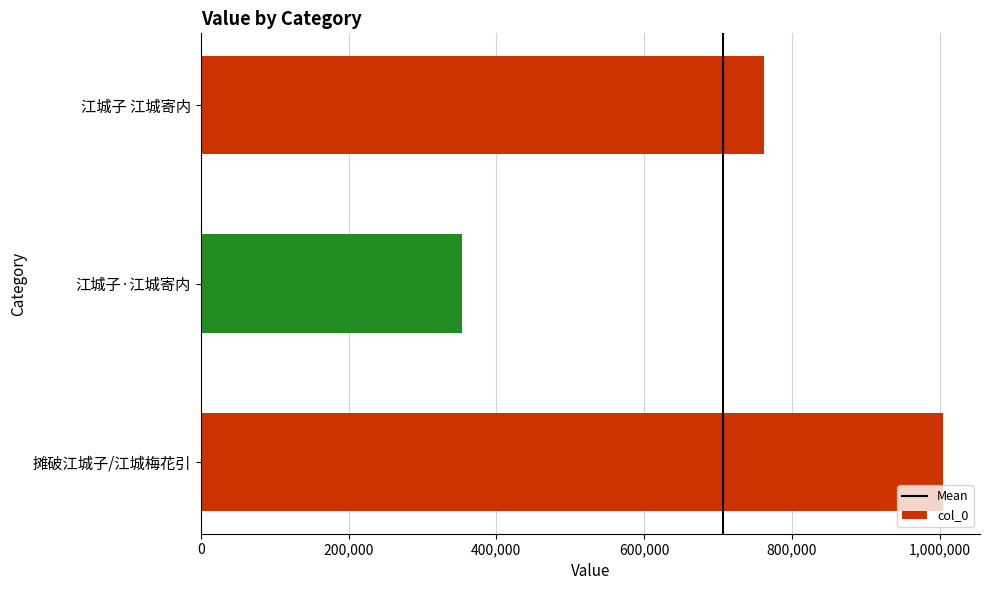

How many distinct data groups are displayed?

1